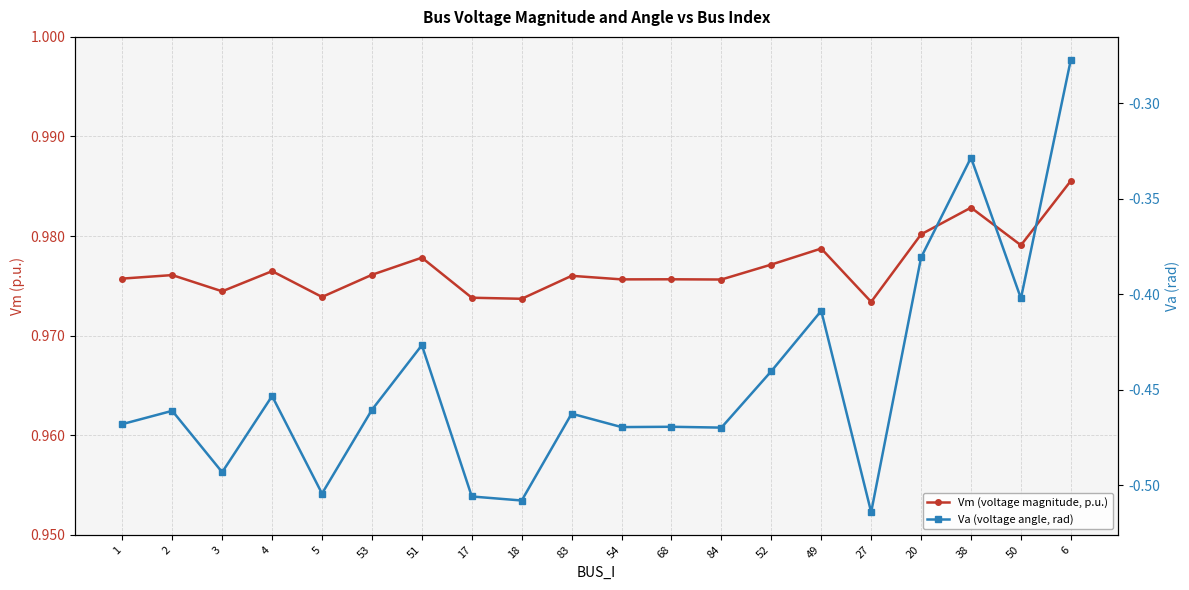

Is it true that Vm (voltage magnitude, p.u.) equals 1.3 at 2?

False